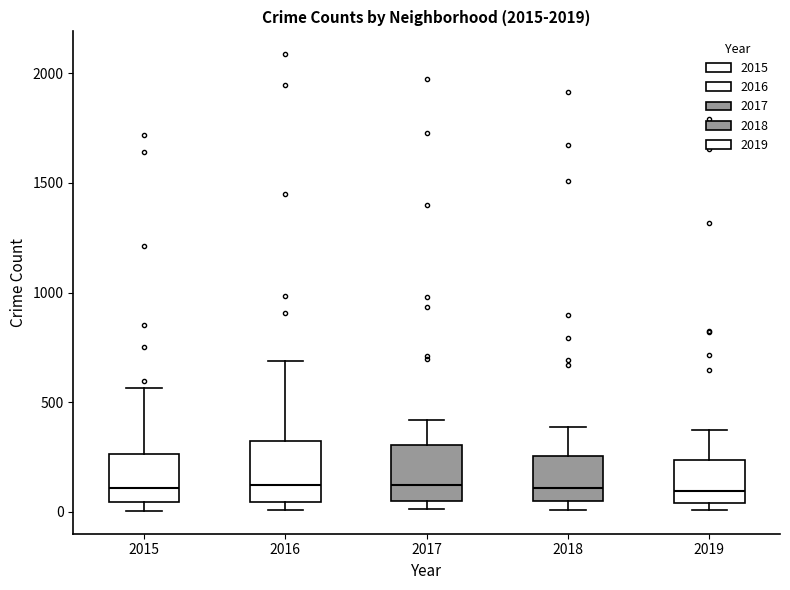

Where does the upper whisker of the box at x = 2017 end on the y-axis? The values are not printed on the chart, so give them approximately, as read against the axis.

400